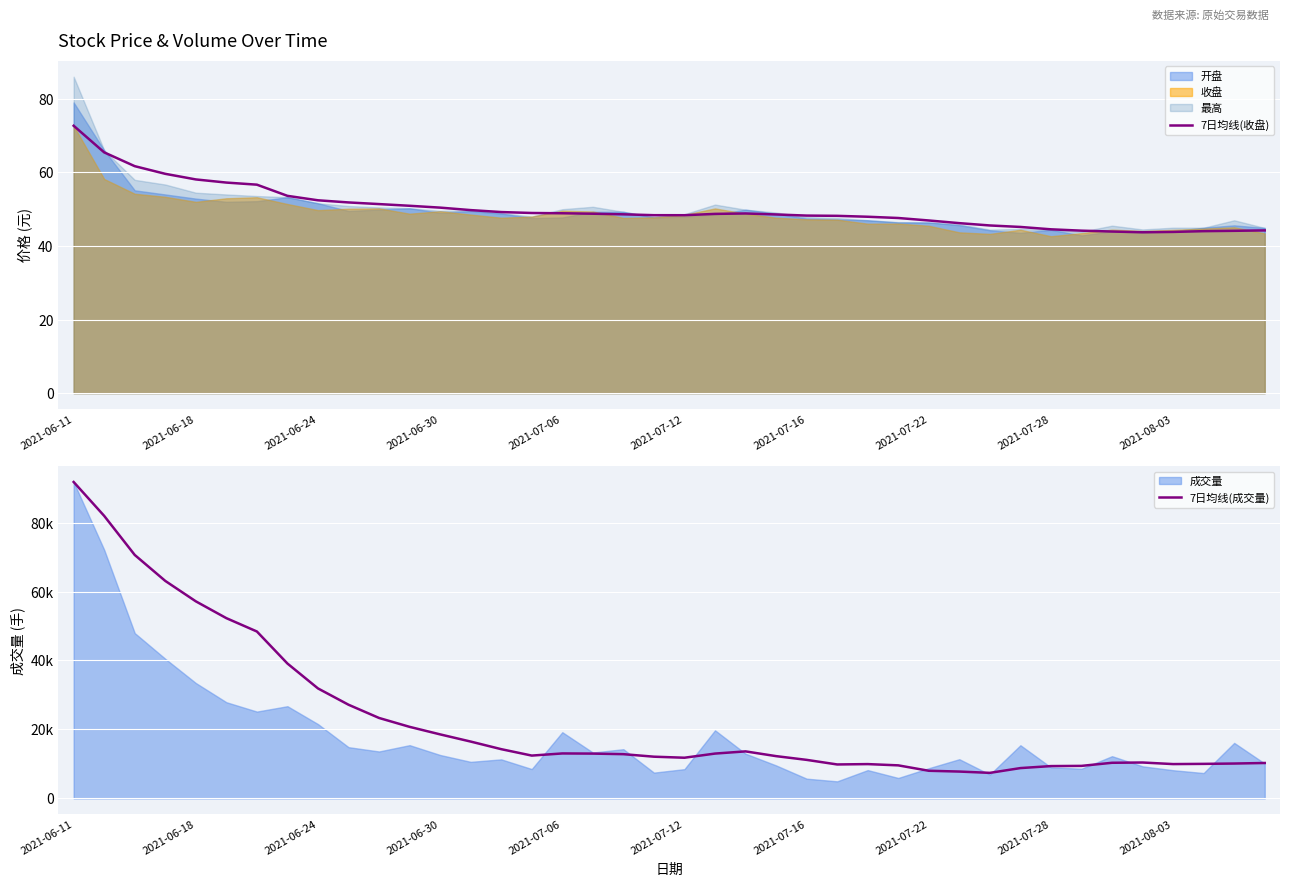

Which category has the highest value in the 7日均线(收盘) series?

2021-06-11